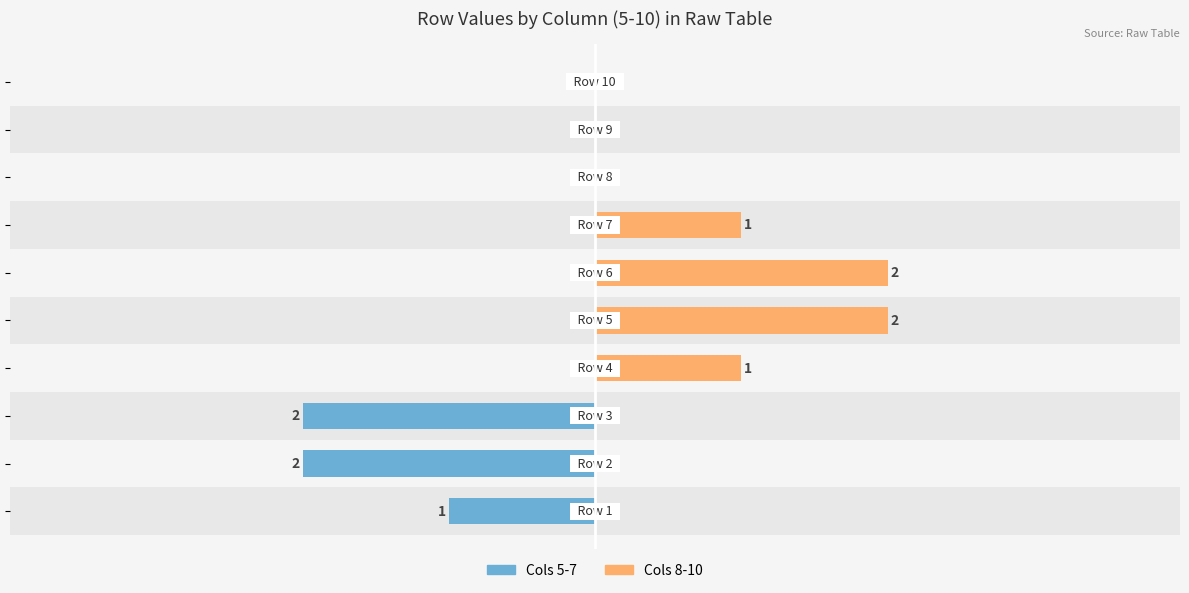

What is the spread (max minus min) of values at 5?

2